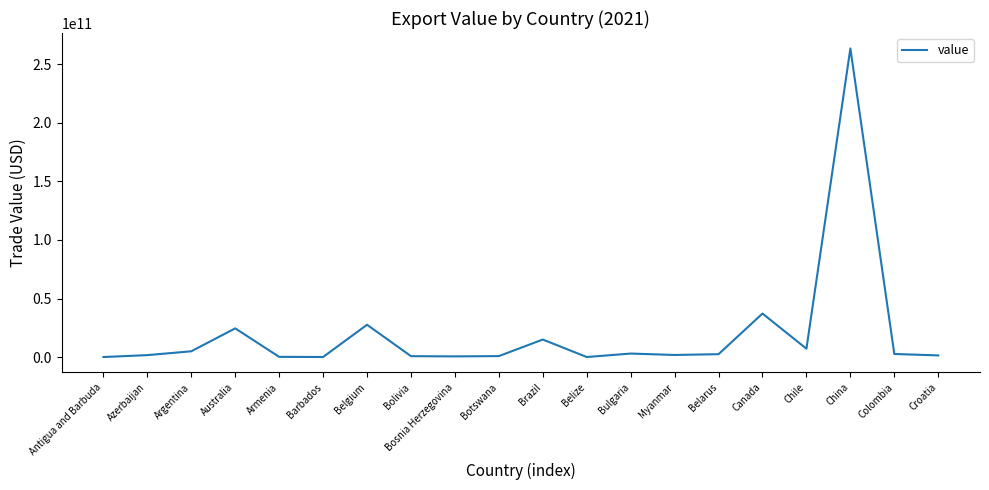

Does the chart have visible grid lines?

No